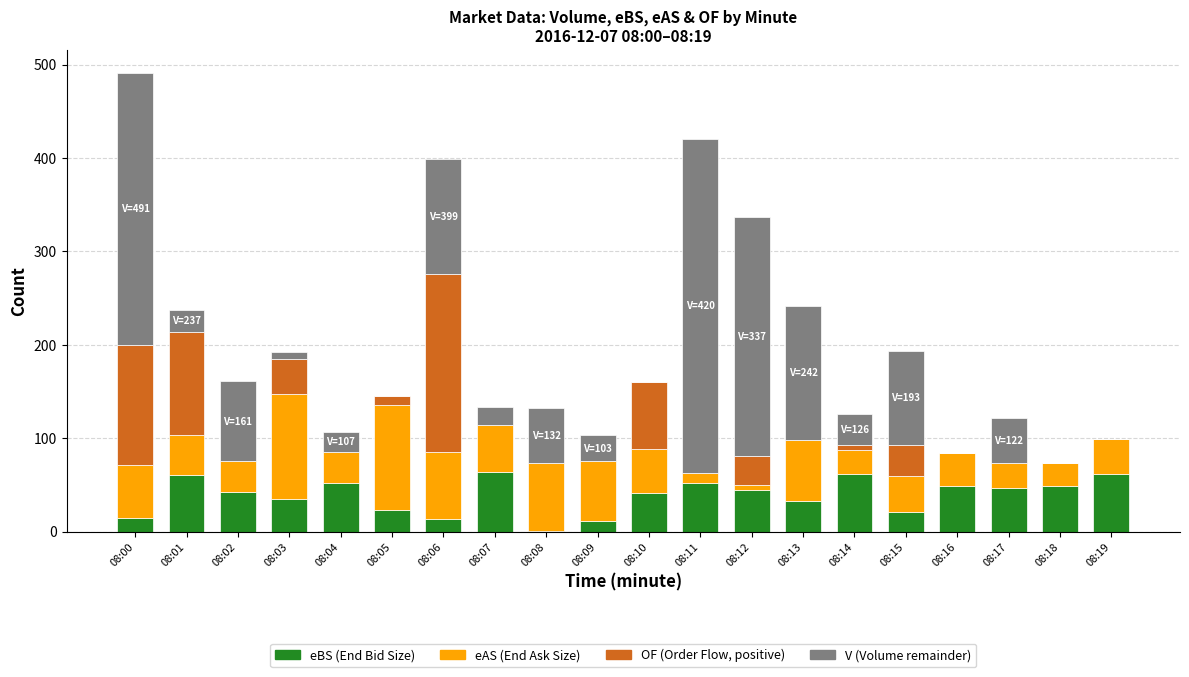

At which category is the sum across all series the highest?

08:00